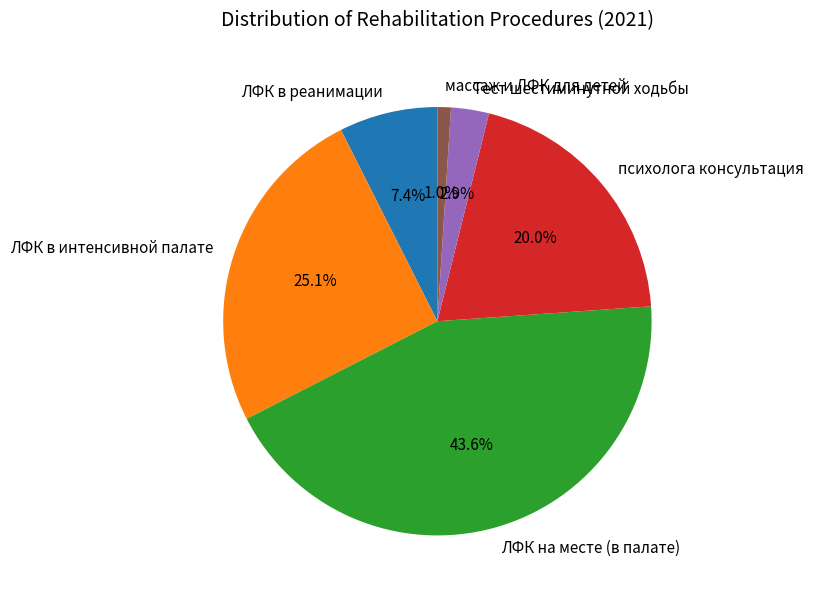

Does психолога консультация account for over 50% of the chart?

No